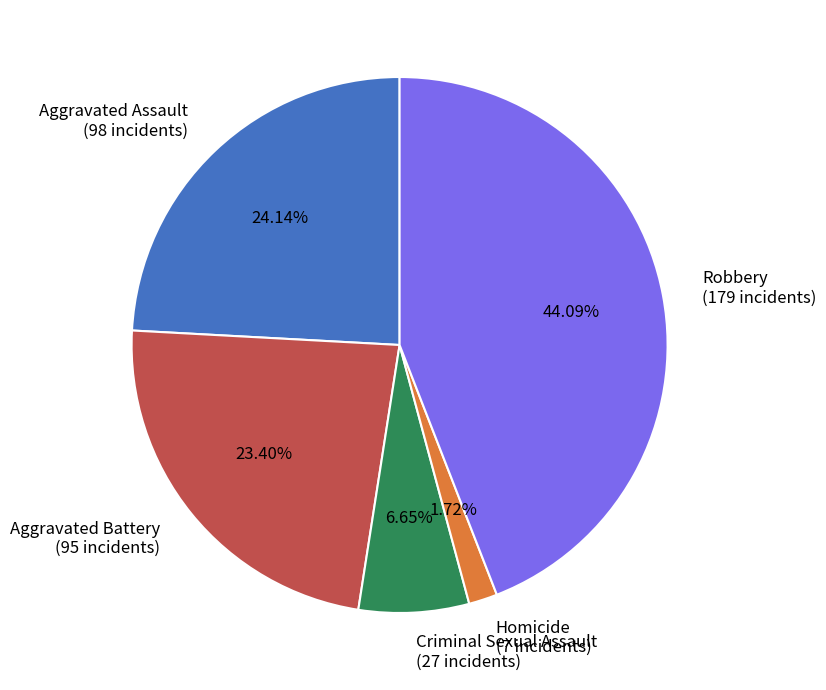

How many slices are in this pie chart?

5